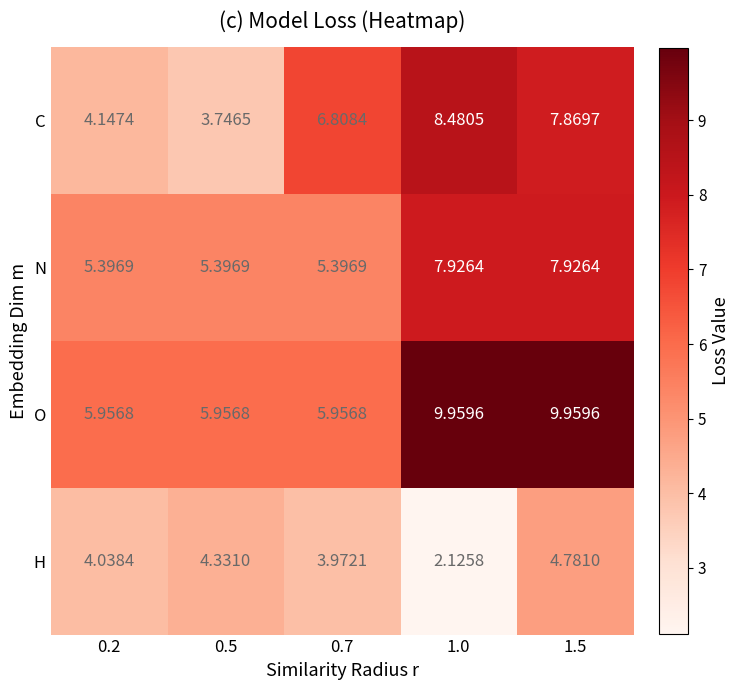

At 0.7, list the series in order from smallest to largest.

H, N, O, C